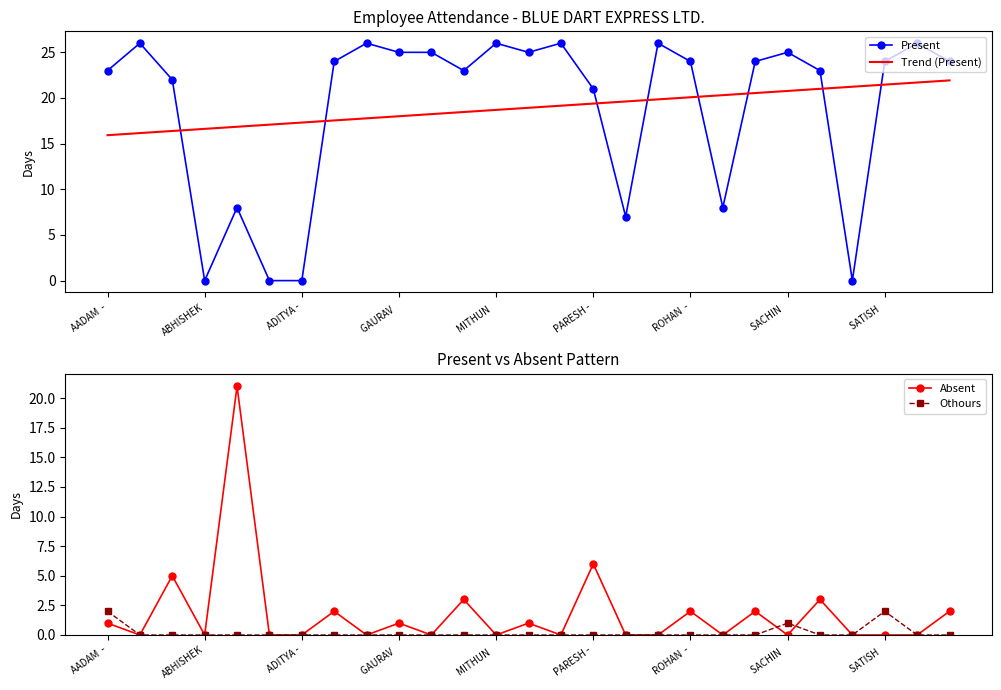

How many series are shown in this chart?

4